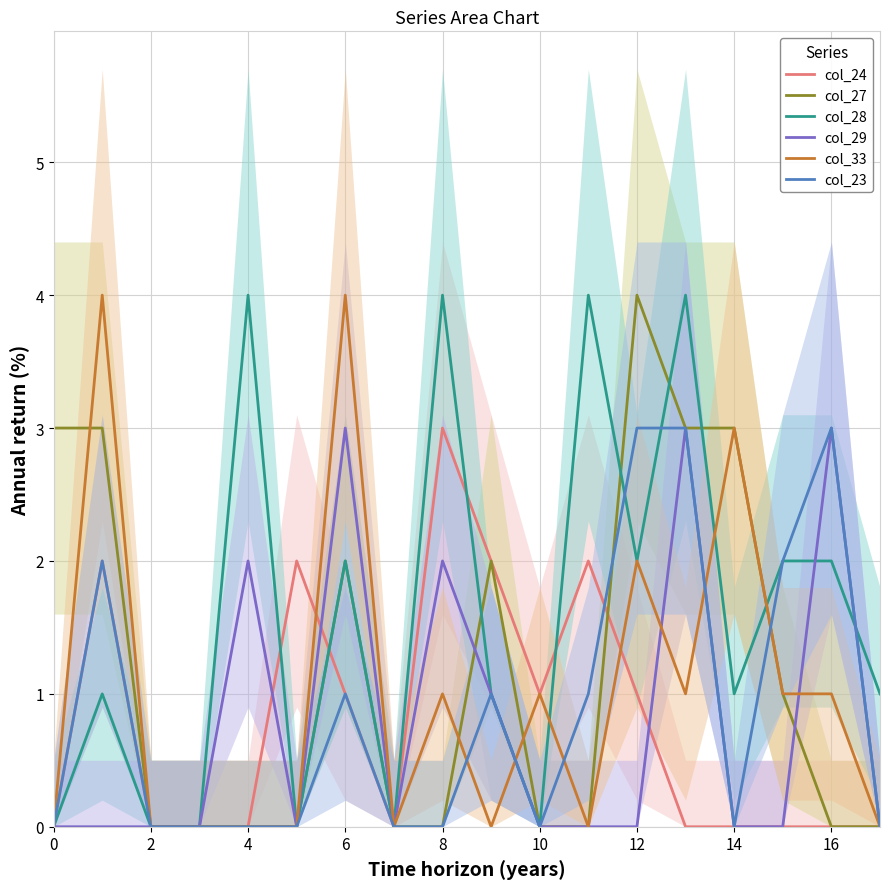

What is the difference between the maximum and second lowest values in the col_28 series?

4